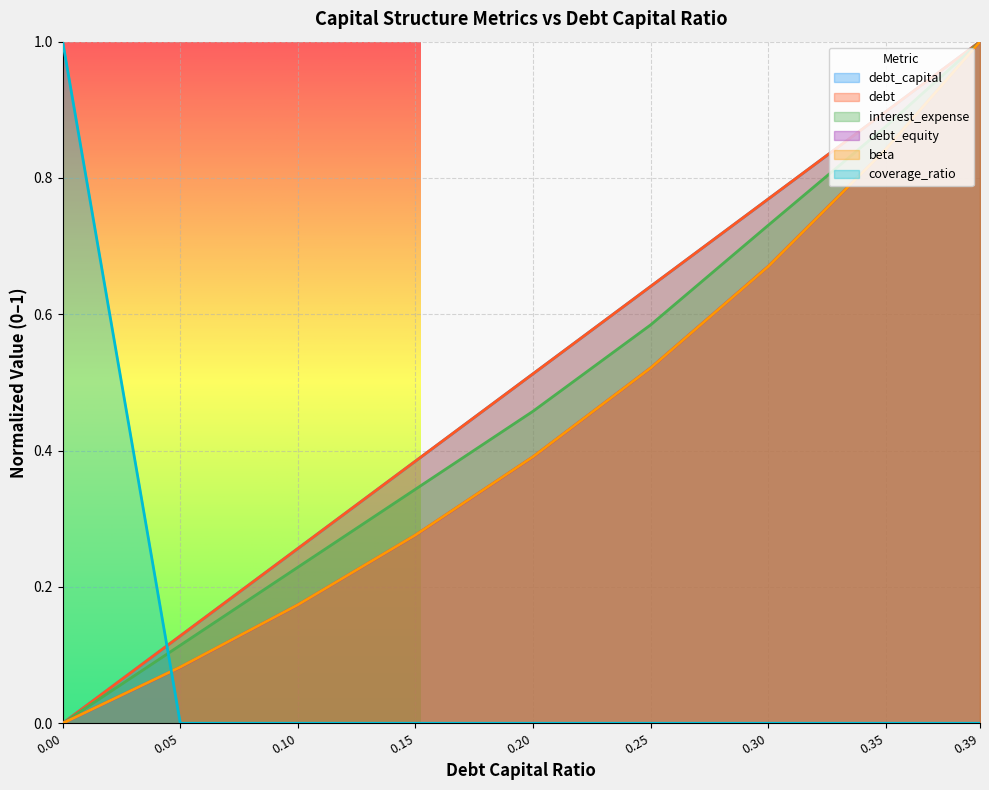

True or false: debt has a value of 0.9 at 0.25.

False